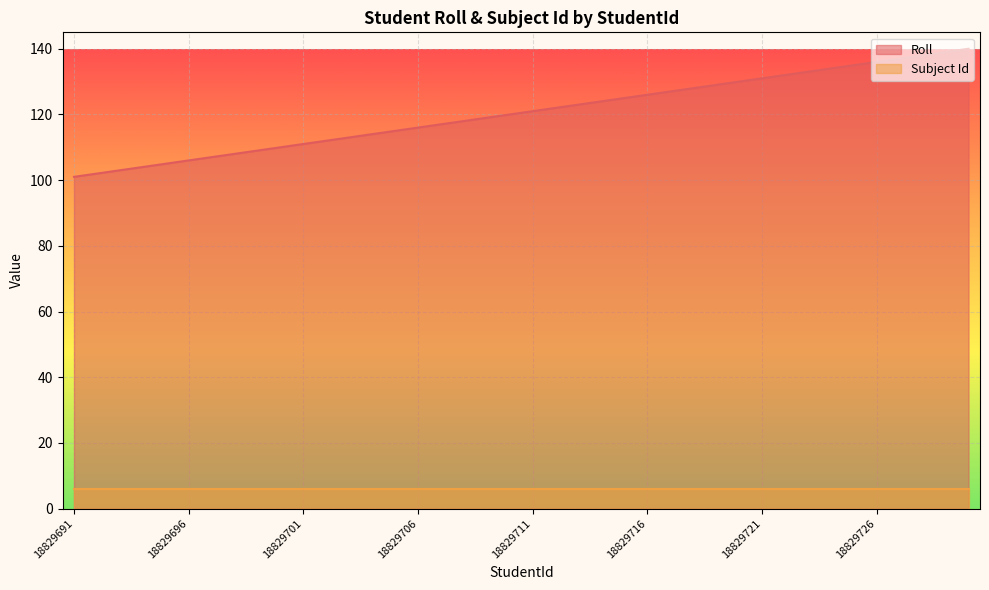

True or false: there are more than 0 points higher than both neighbors.

False